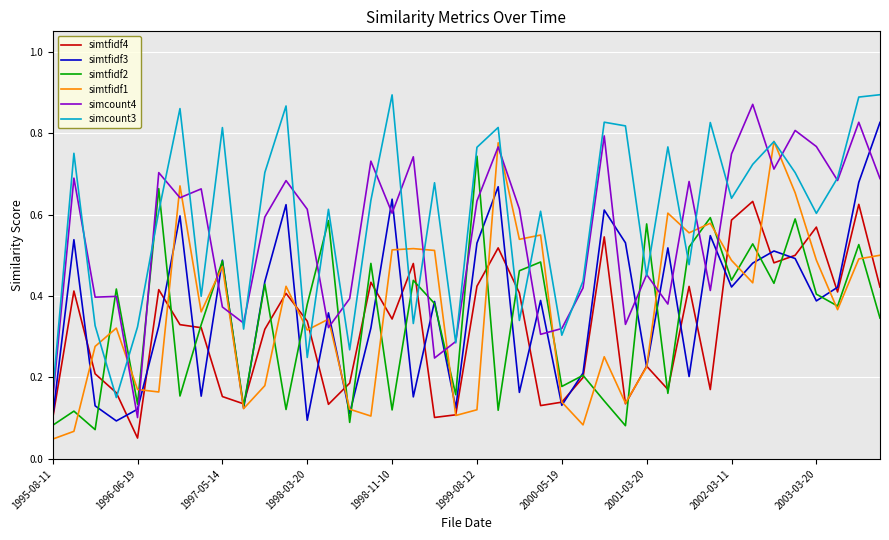

Which series has the largest total across all categories?

simcount3